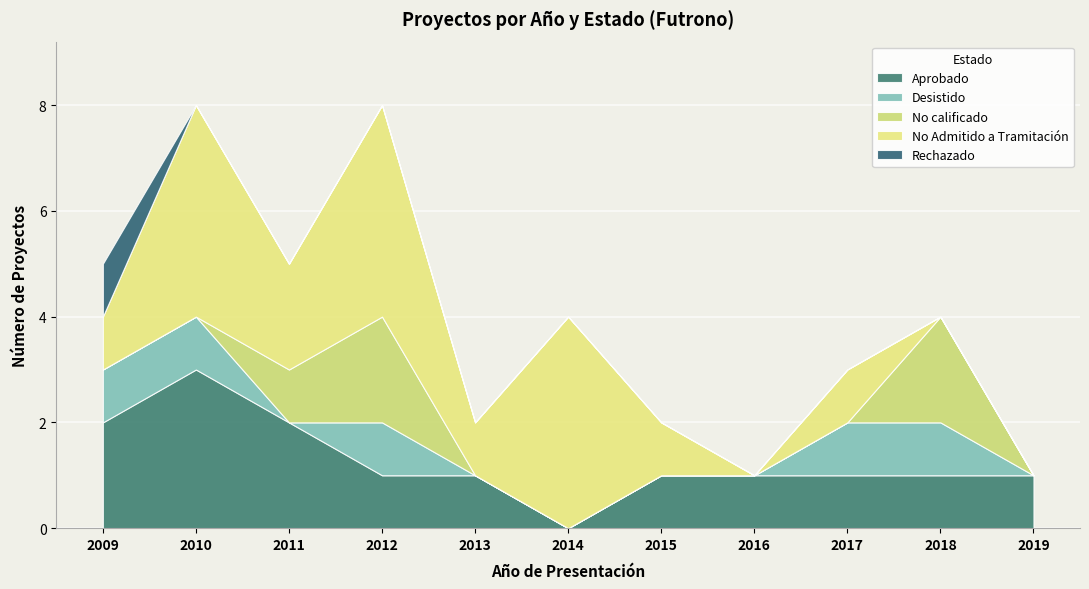

How many data points in Aprobado are less than 1?

1